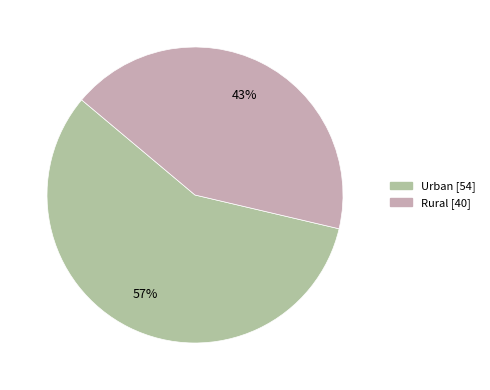

Rank the categories by value from lowest to highest.

Rural, Urban